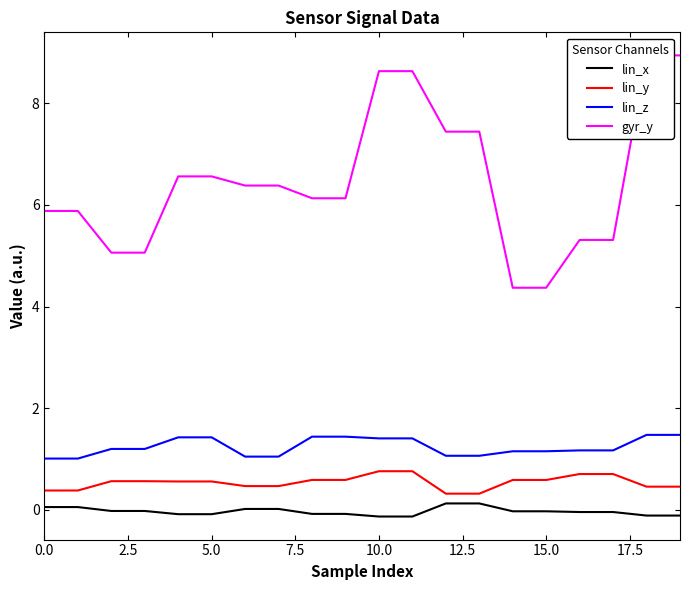

The value of lin_x at 15 is -0.0. True or false?

False